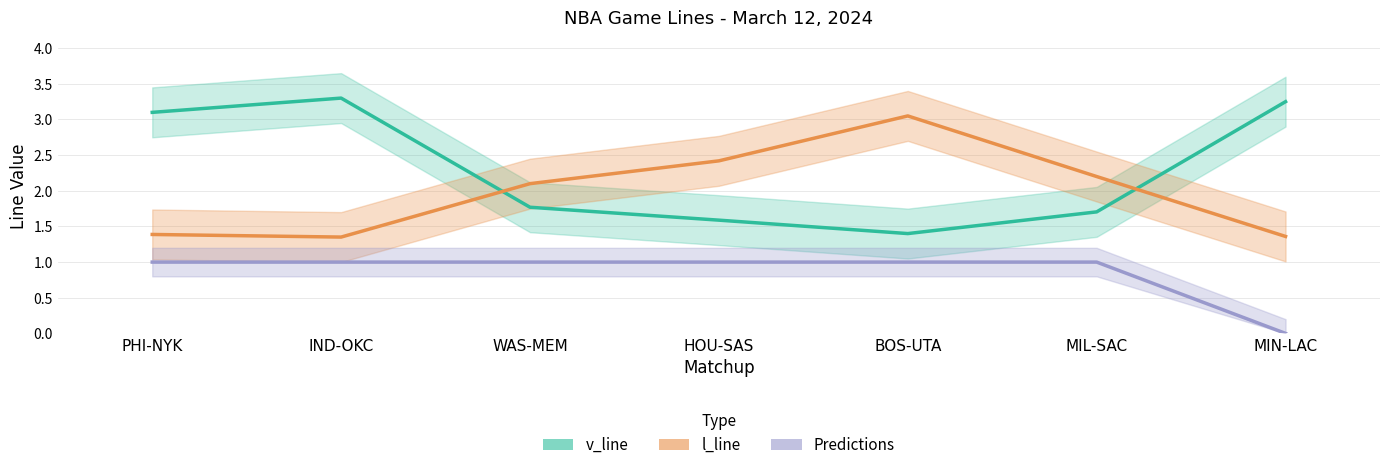

What is the total value across all series at HOU-SAS?

5.0